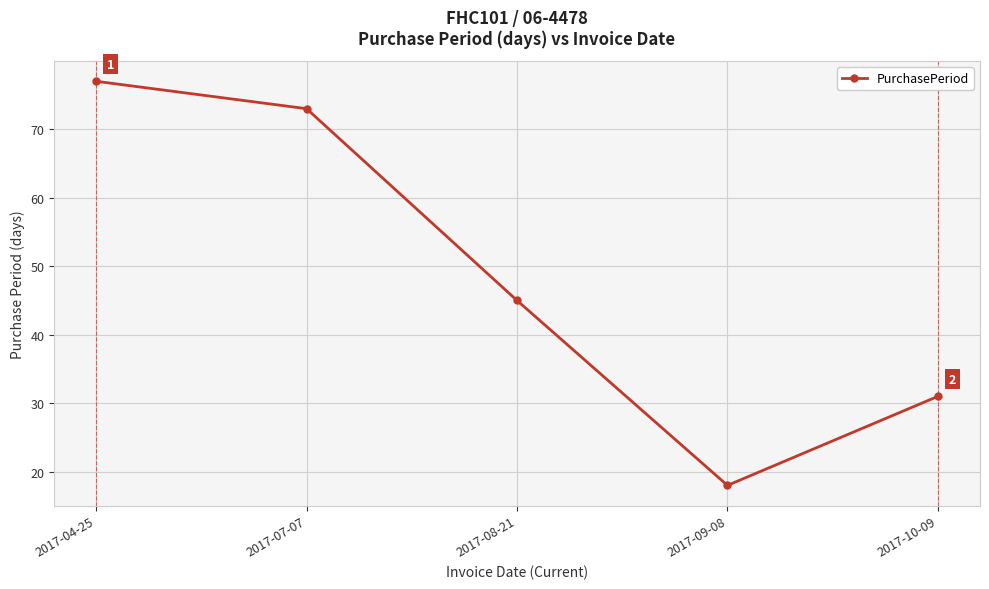

What is the sum of all values?

244